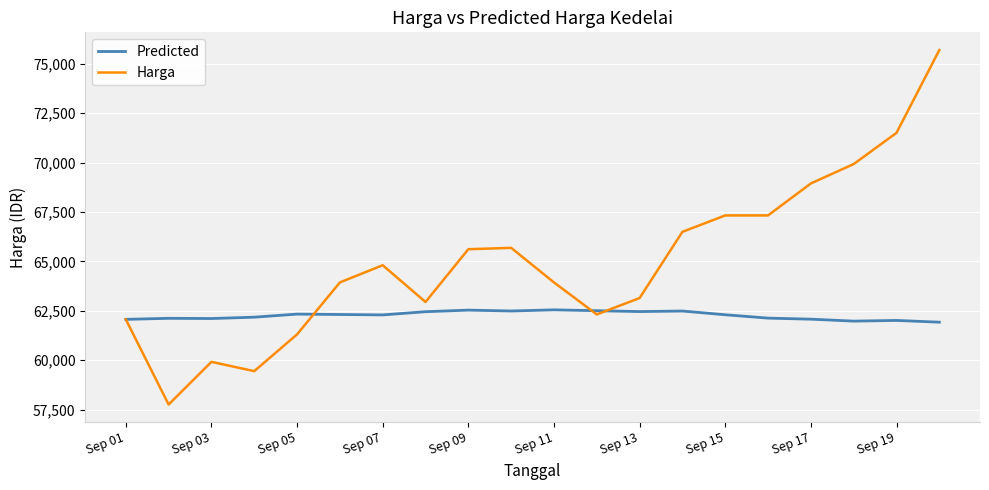

What is the sum of all Predicted values?

1245382.7